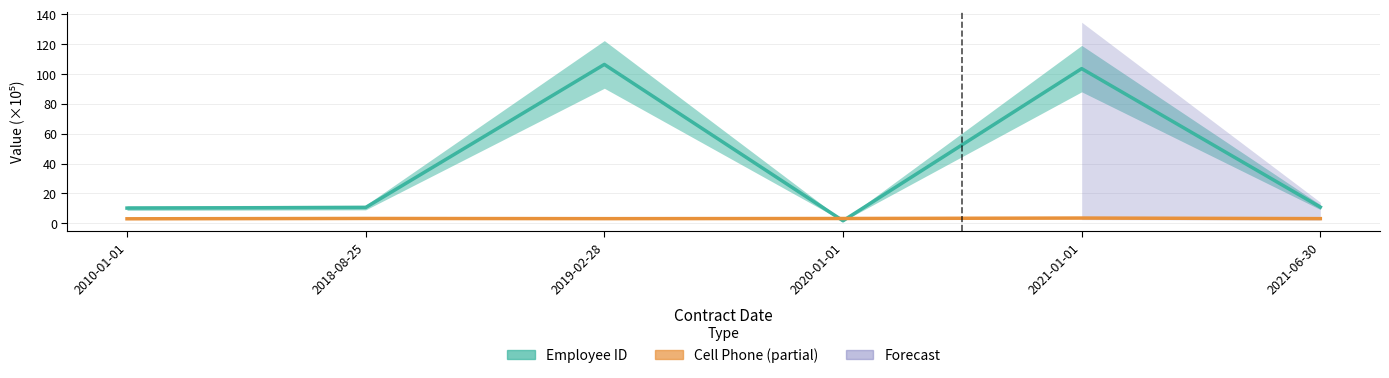

Is it true that Cell Phone equals 3.1 at 2021-06-30?

True